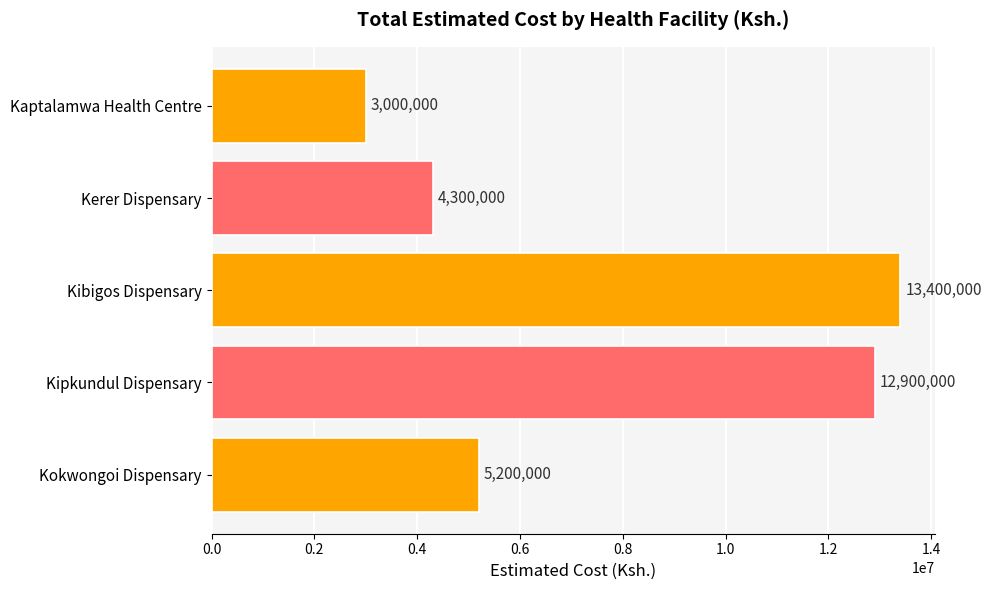

Rank the categories by value from highest to lowest.

Kibigos Dispensary, Kipkundul Dispensary, Kokwongoi Dispensary, Kerer Dispensary, Kaptalamwa Health Centre